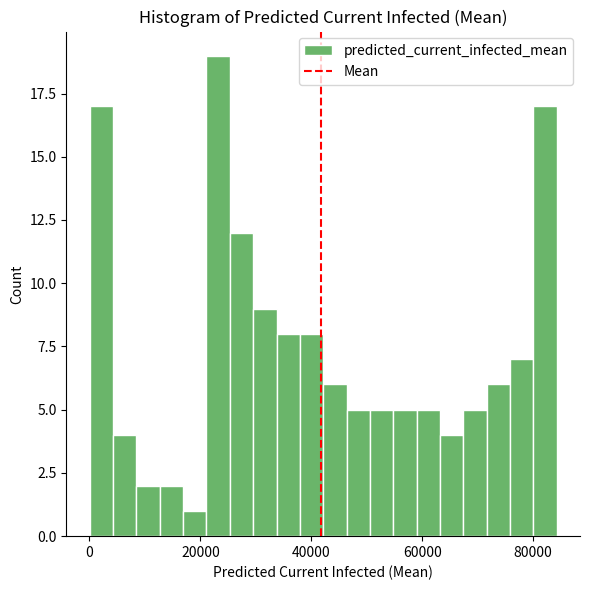

Read against the x-axis, roughly where is the centre of the tallest bar?

24000